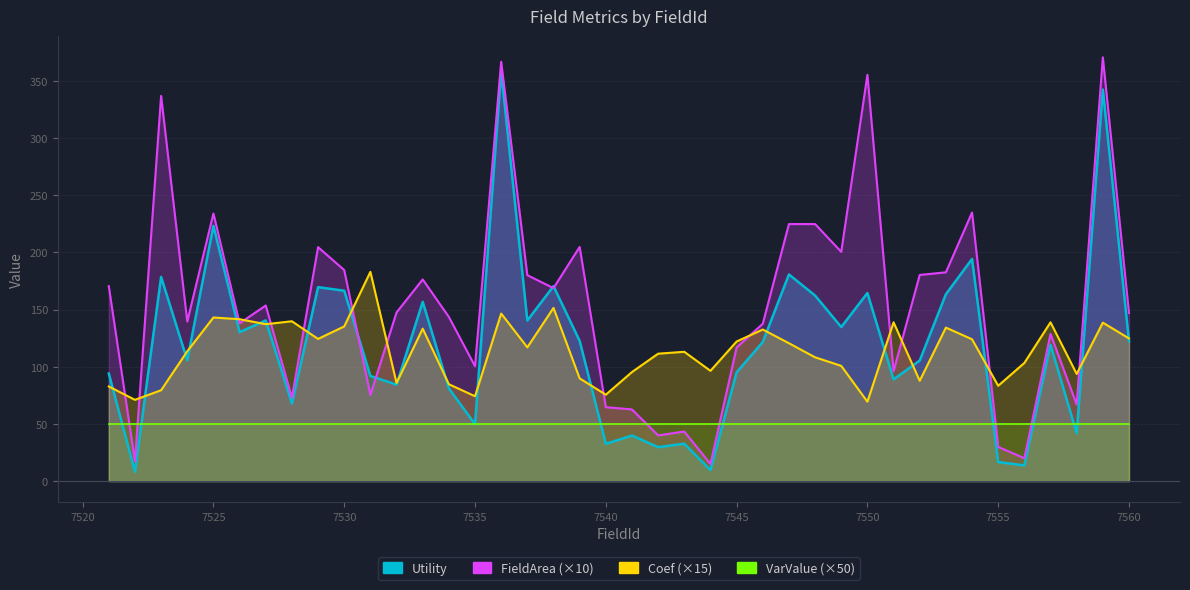

At which label does Coef reach its peak?

7531